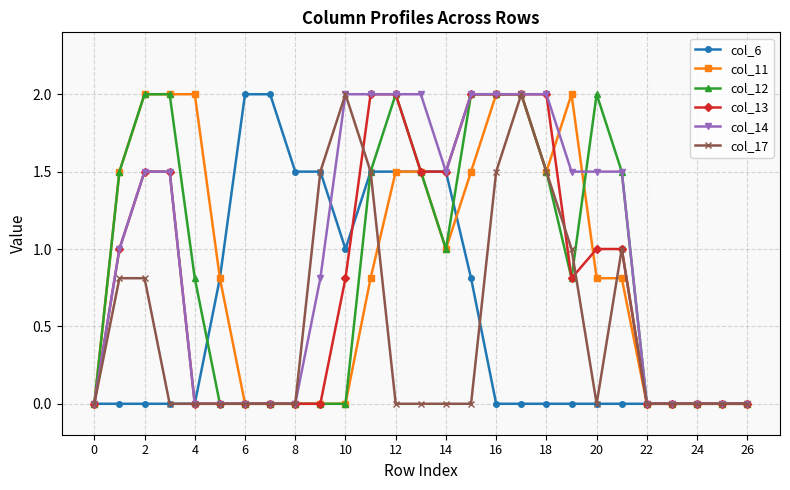

How many categories are shown in the chart?

27